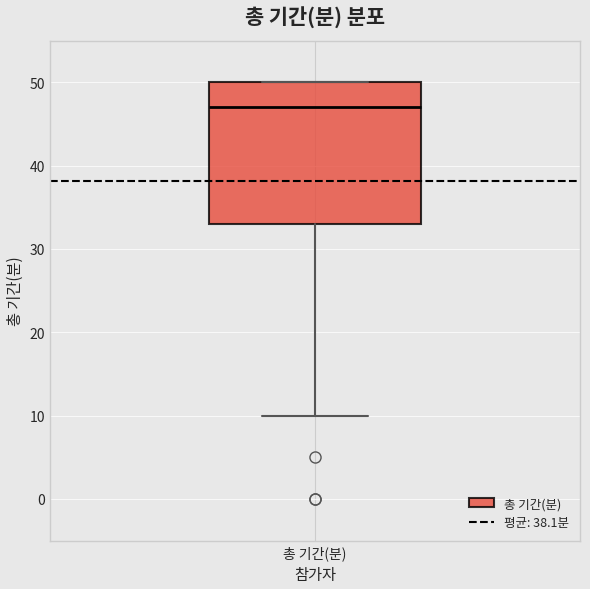

Read this box plot against the y-axis: the position of the median line, the range covered by the box, and the ends of both whiskers. The values are not printed on the chart, so give them approximately, as read against the axis.

median 47, box 33 to 50, whiskers 10 to 50